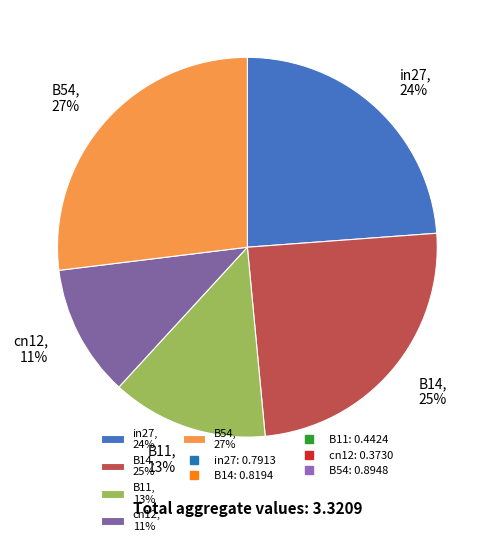

How many slices are in this pie chart?

5